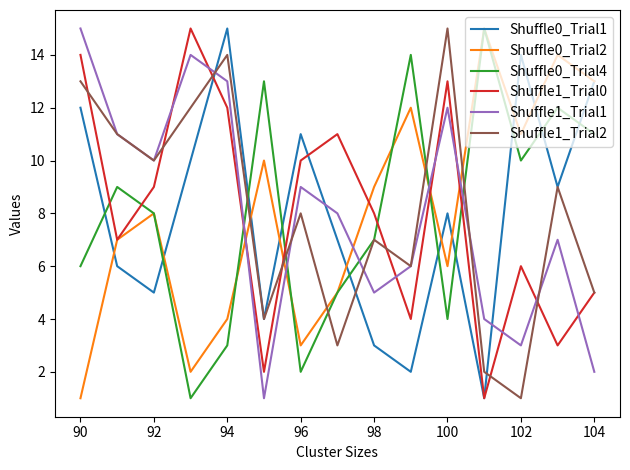

The Shuffle0_Trial2 series shows 9 at 98. True or false?

True